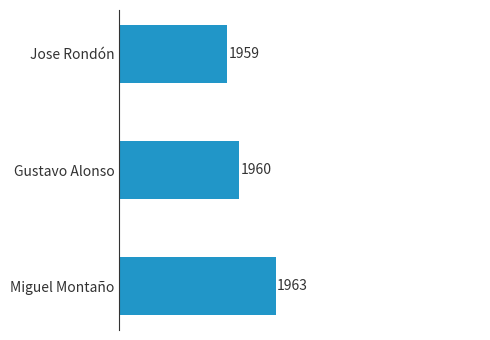

Count the number of categories in the chart.

3